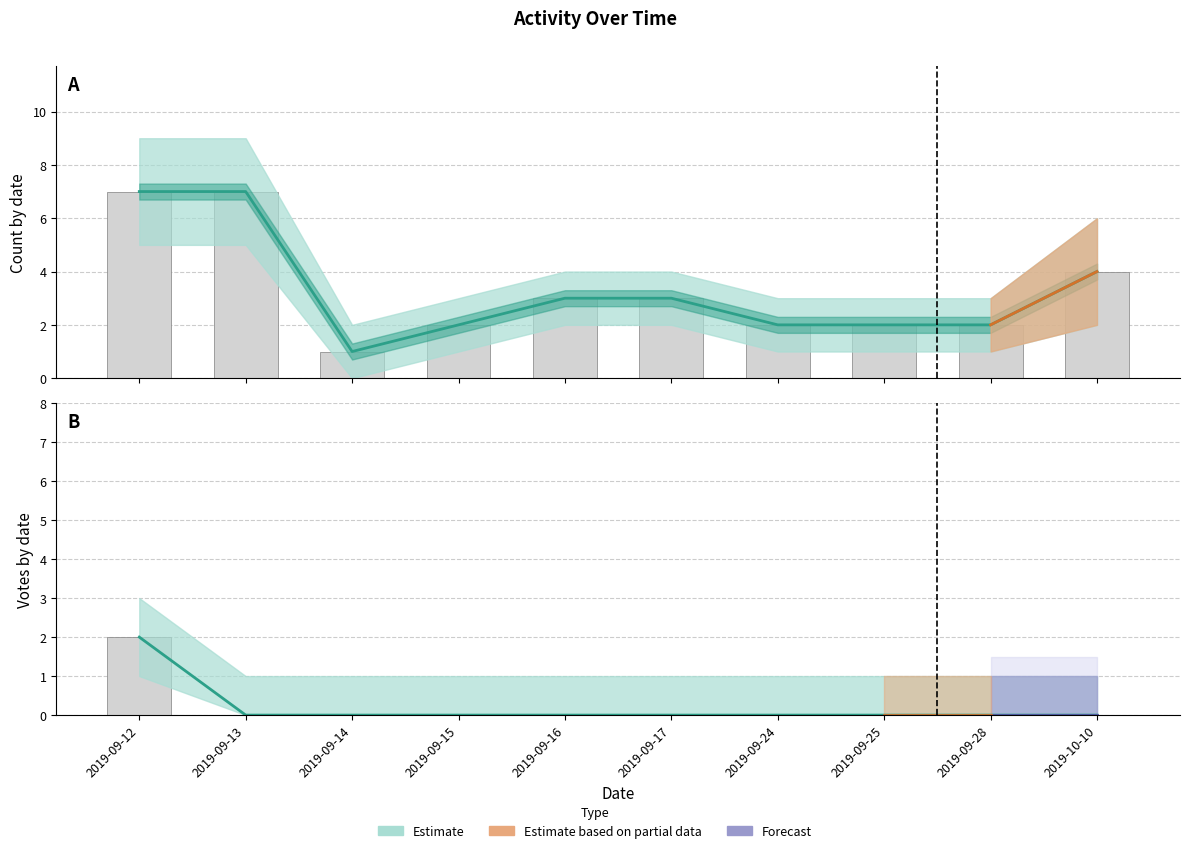

At 2019-09-28, list the series in order from smallest to largest.

Votes, Count